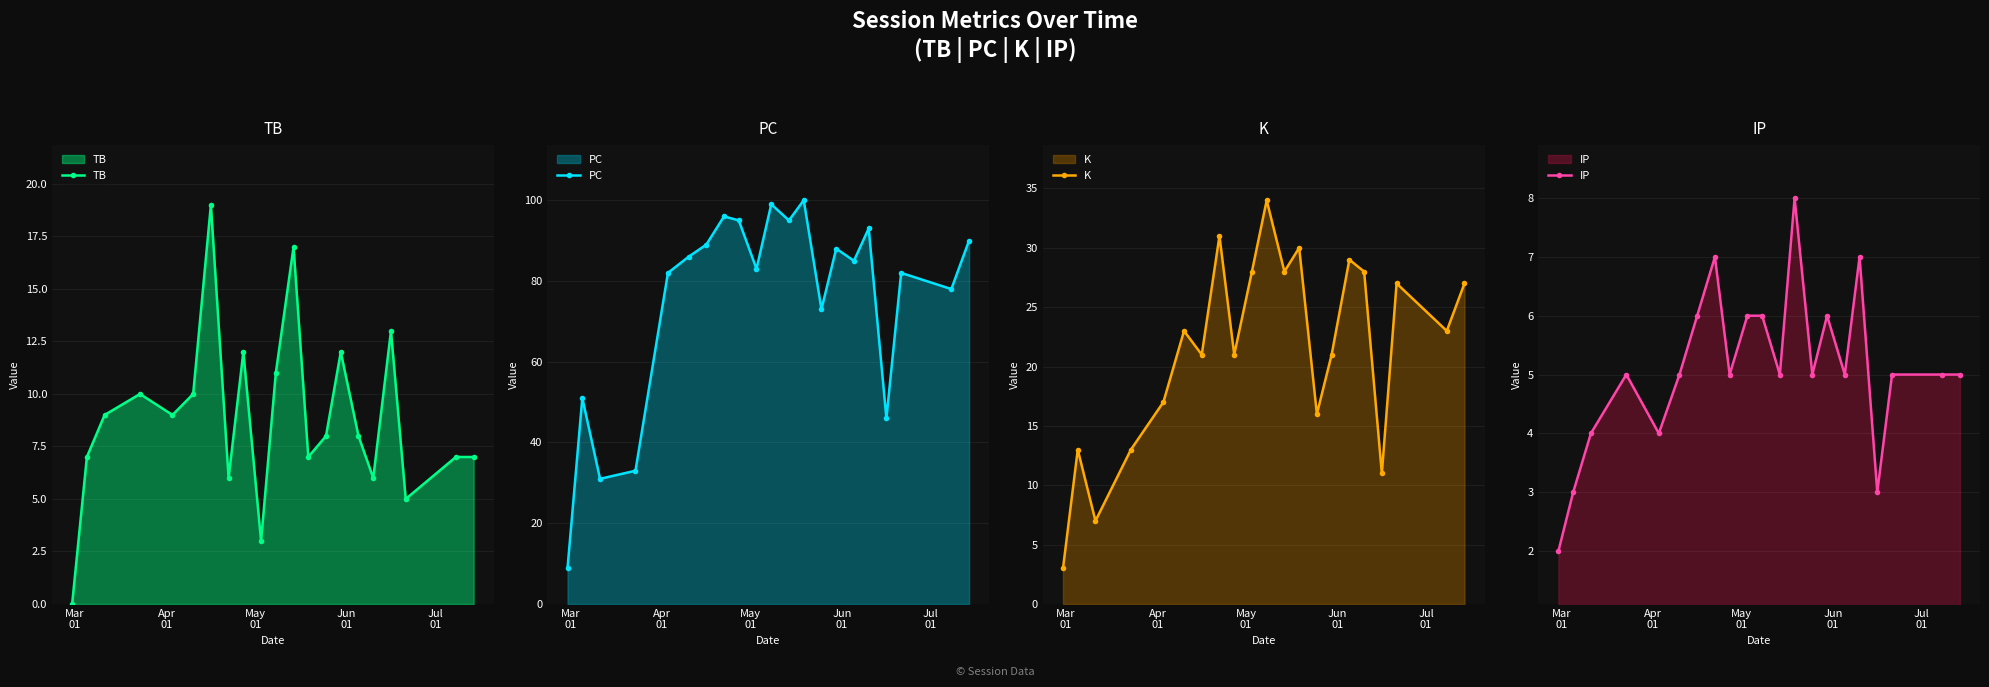

What is the maximum value for K?

34